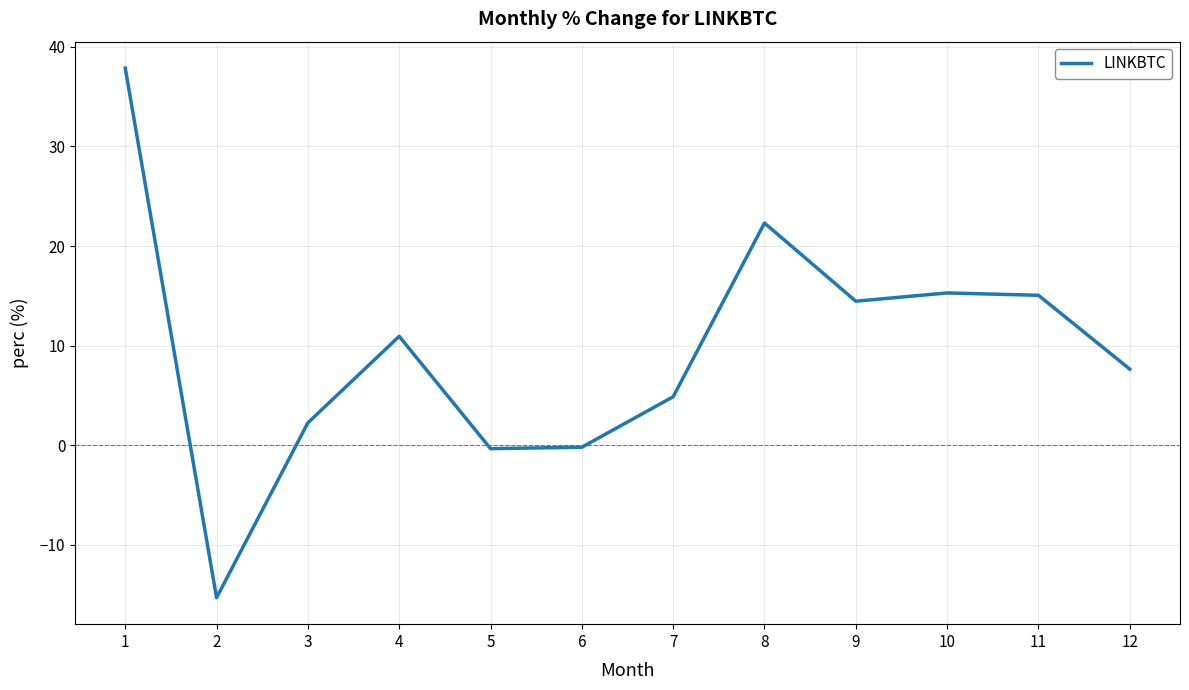

Is it true that the value at 9 is 8.9?

False